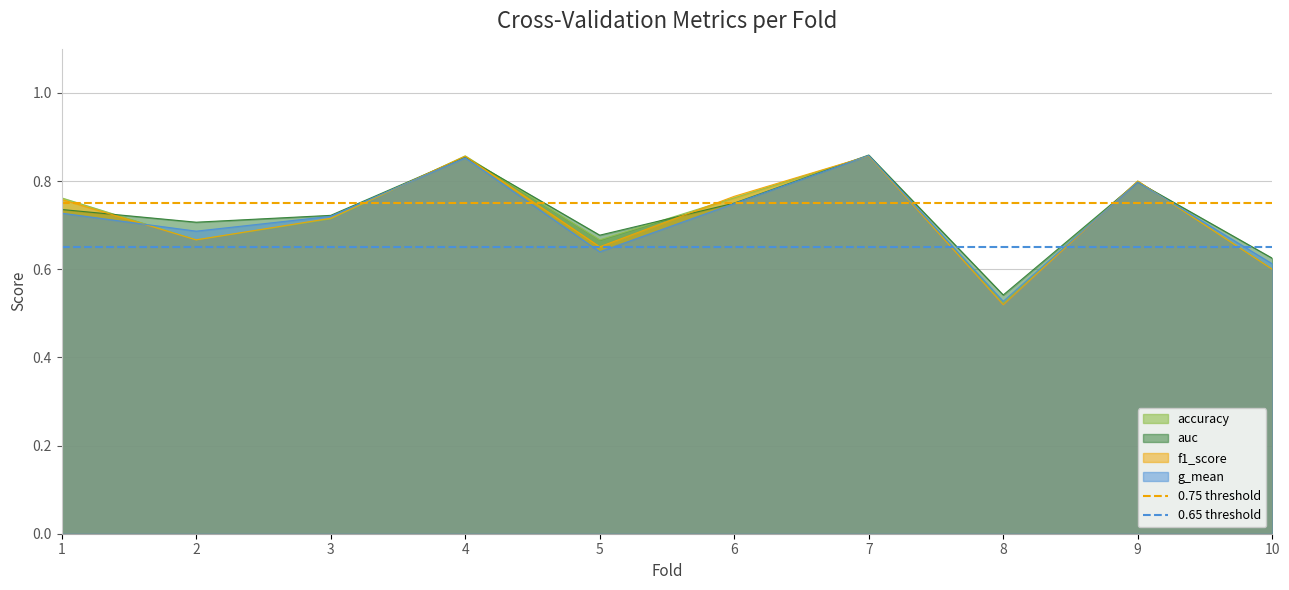

Is the value of auc at 5 greater than the value of g_mean at 1?

No